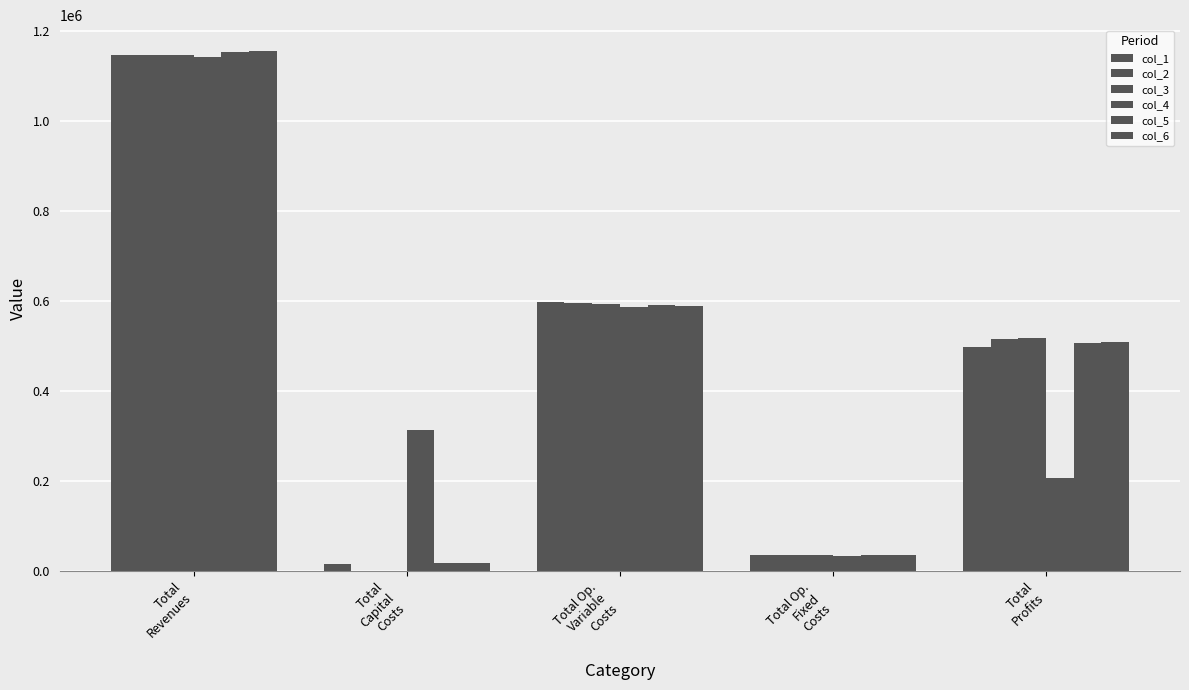

How many groups of bars are there?

5